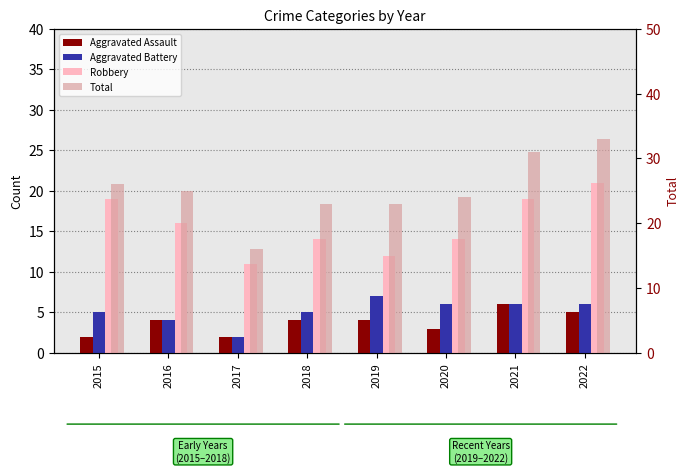

The Aggravated Assault series shows 3 at 2022. True or false?

False